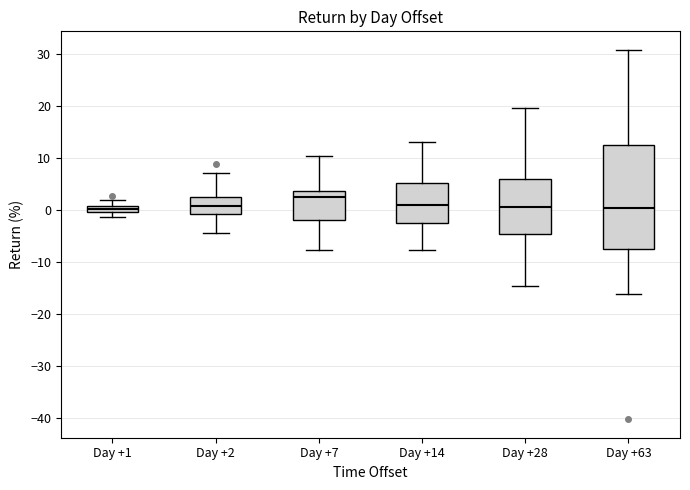

Where does the lower whisker of the box for Day +14 end on the y-axis? The values are not printed on the chart, so give them approximately, as read against the axis.

-8